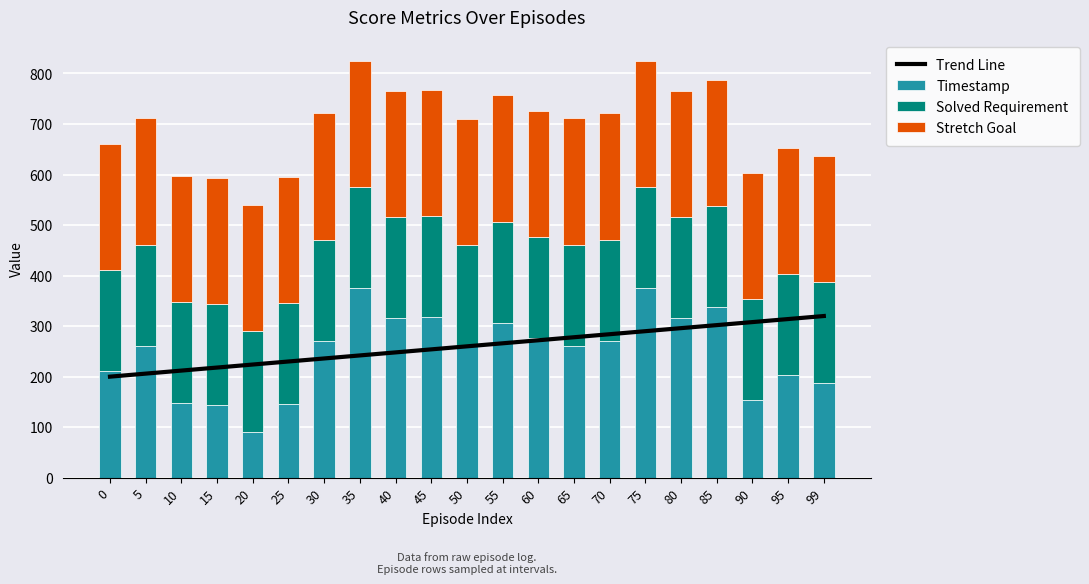

Which series has the widest spread of values?

Timestamp